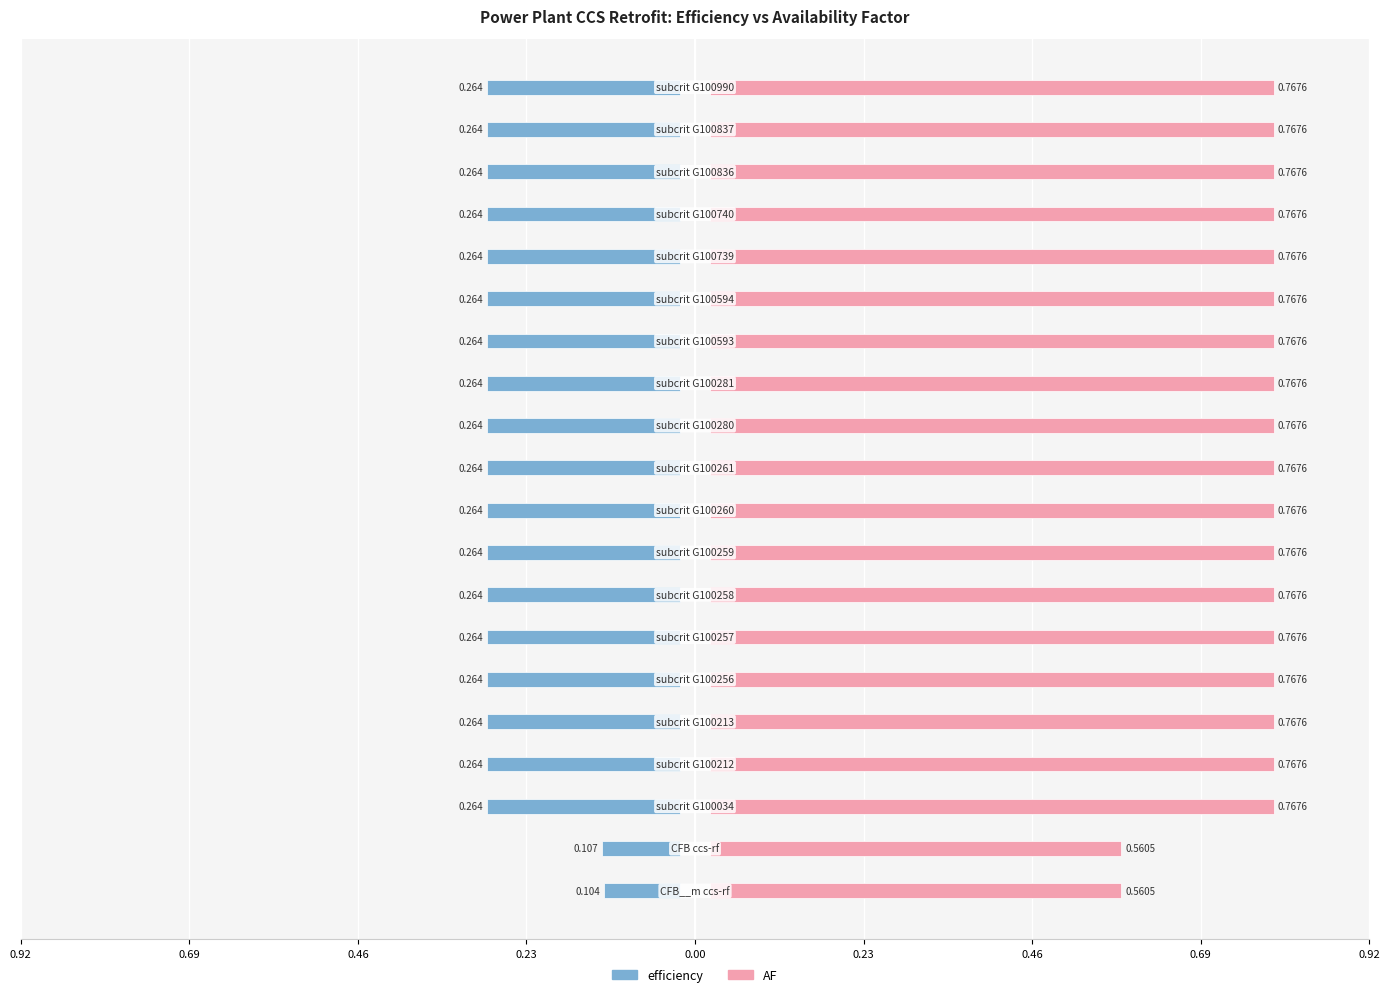

Between 0.23 and 0.69, which is larger?

0.69